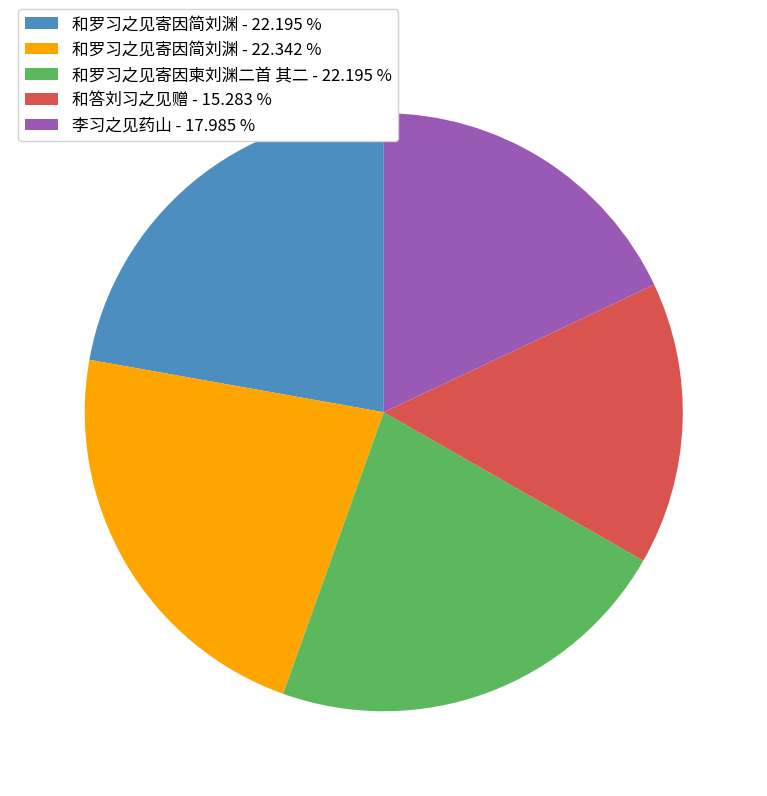

Which category has the smallest portion of the pie?

和答刘习之见赠 - 15.283 %